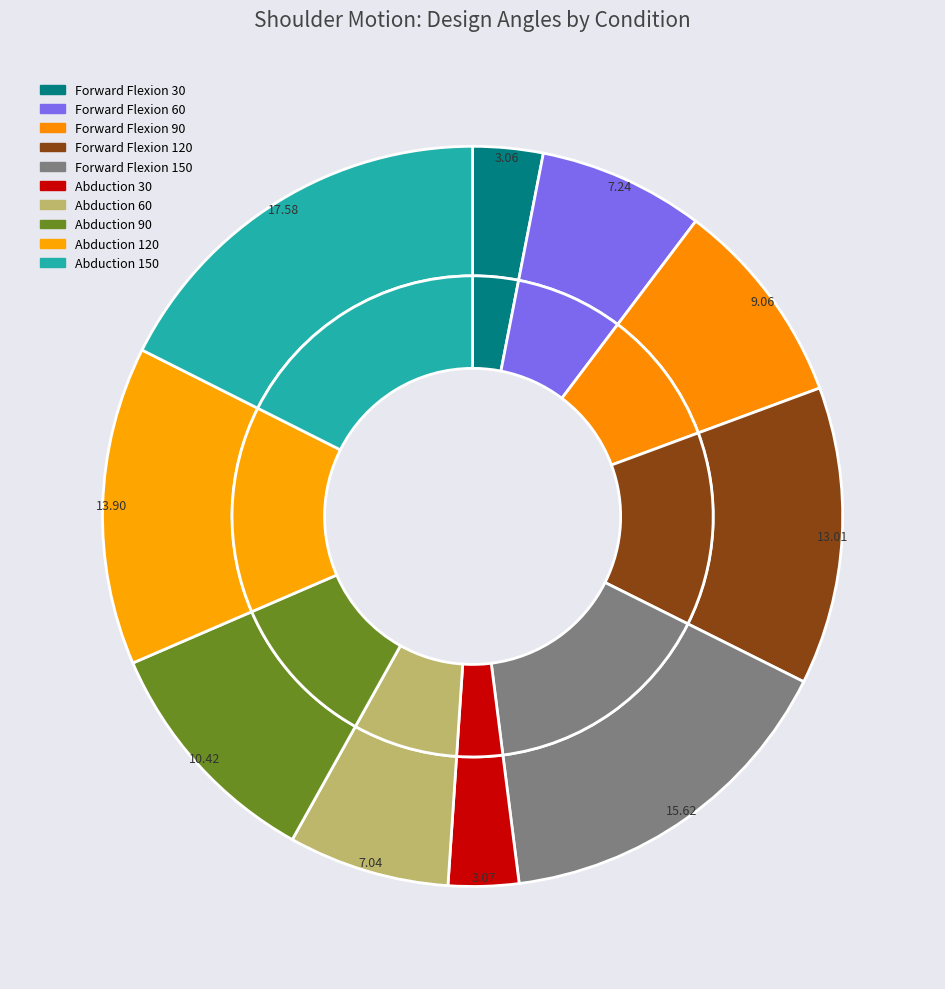

To the nearest percent, what portion does Abduction 150 represent?

18%